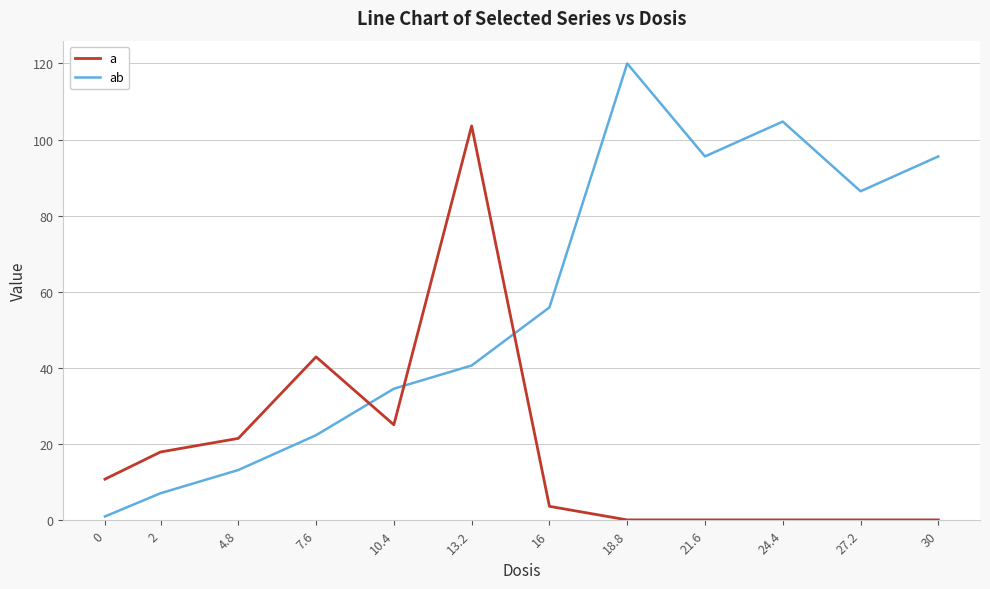

What is the greatest value displayed?

120.0